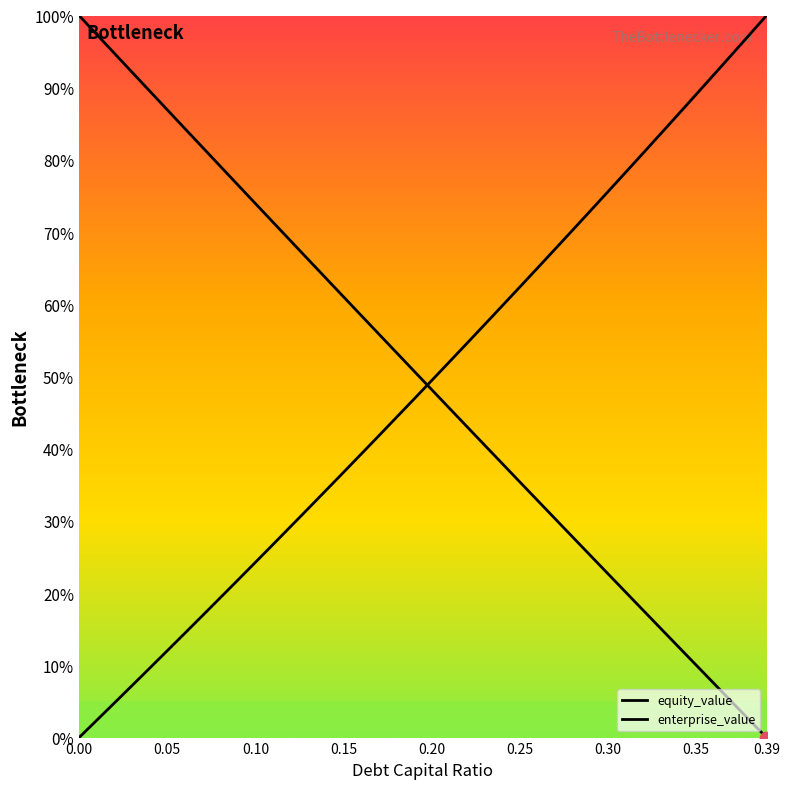

How many lines are shown in the chart?

2